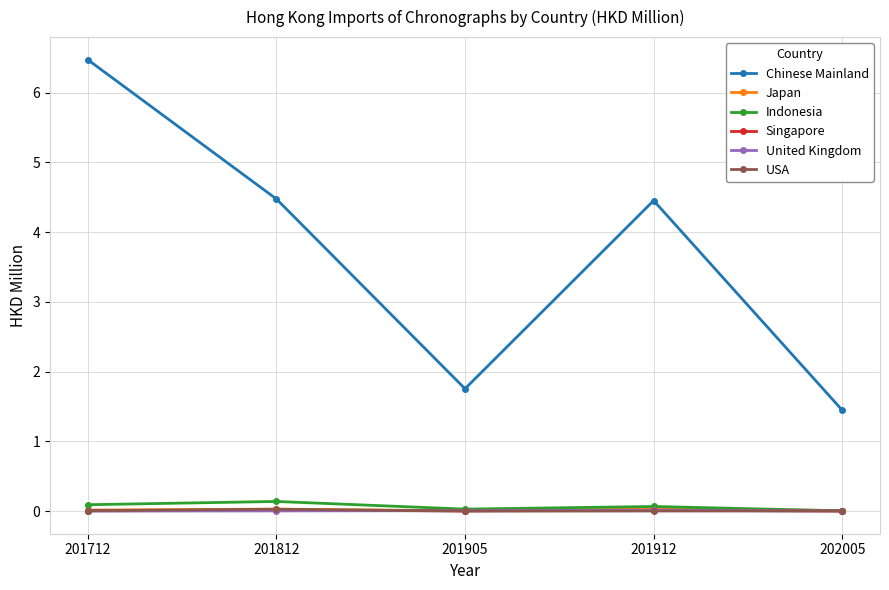

What is the highest value of the Chinese Mainland series?

6.5